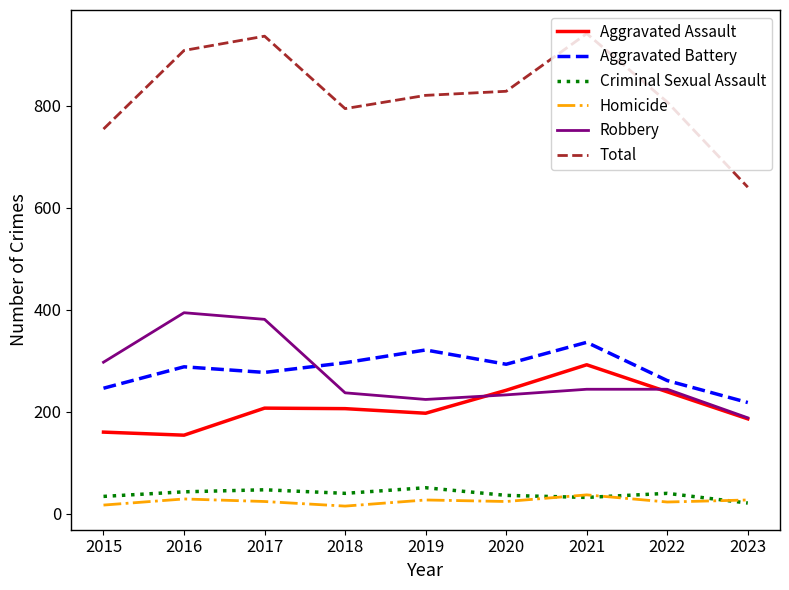

Which series has the largest total across all categories?

Total